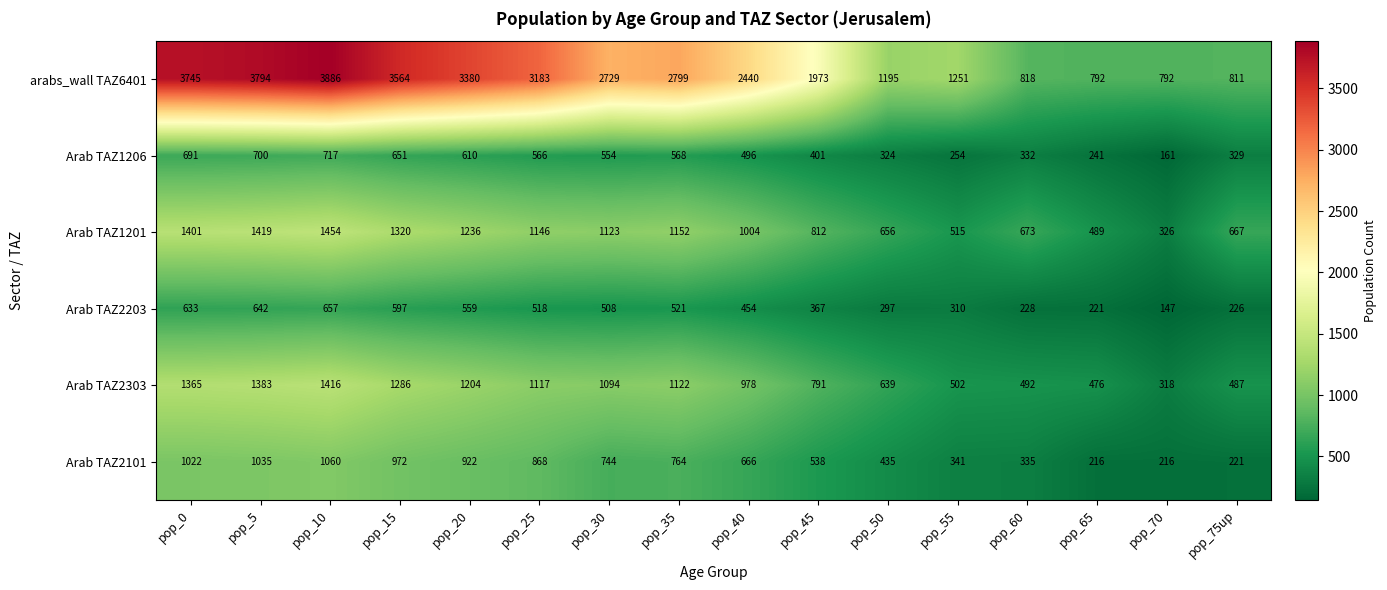

What is the sum of the arabs_wall TAZ6401 values at pop_5 and pop_20?

7174